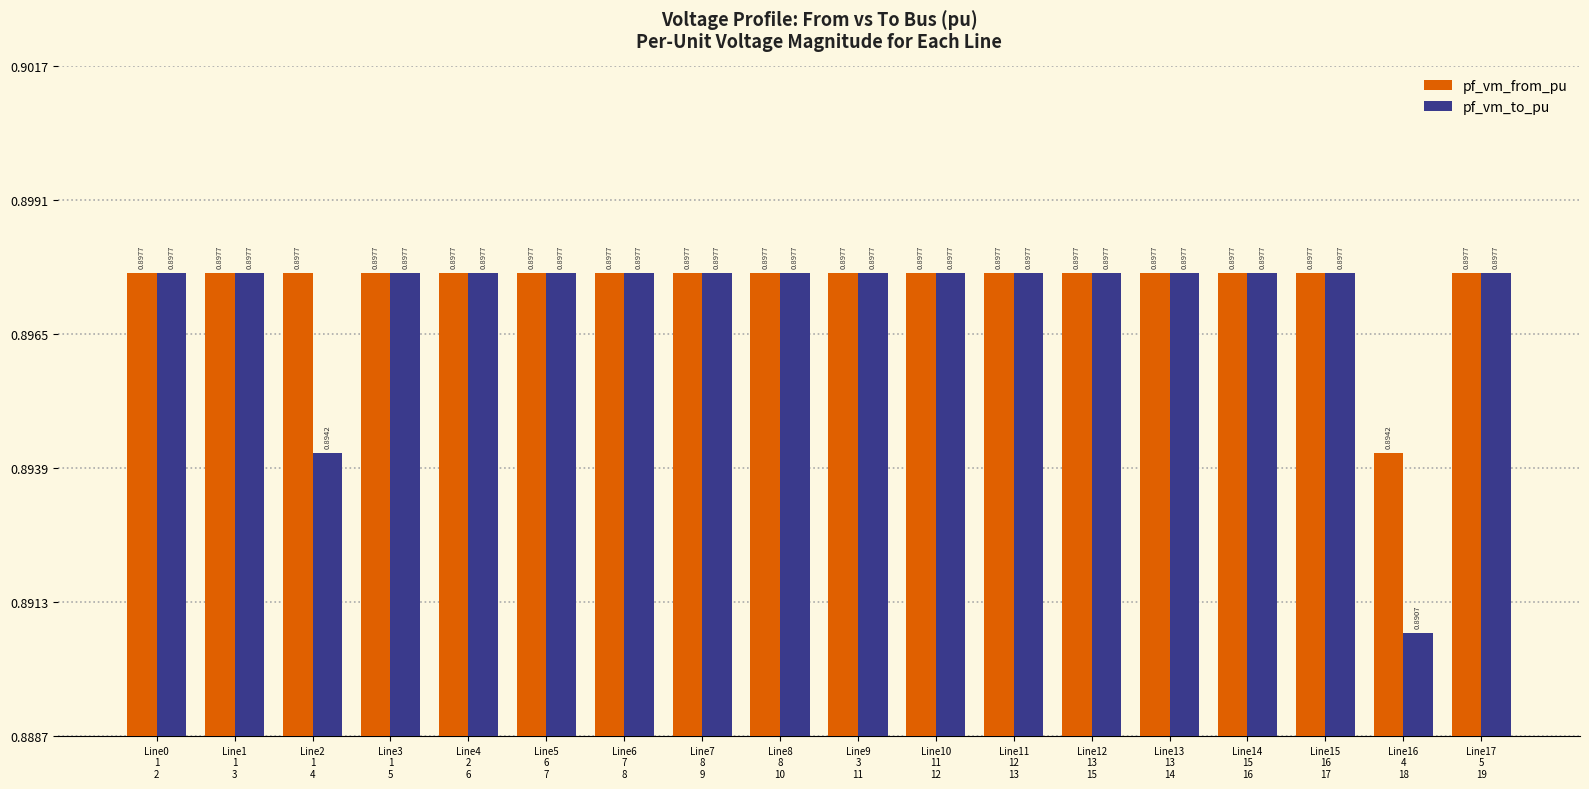

What is the label of the 14th bar from the right?

Line4
2
6